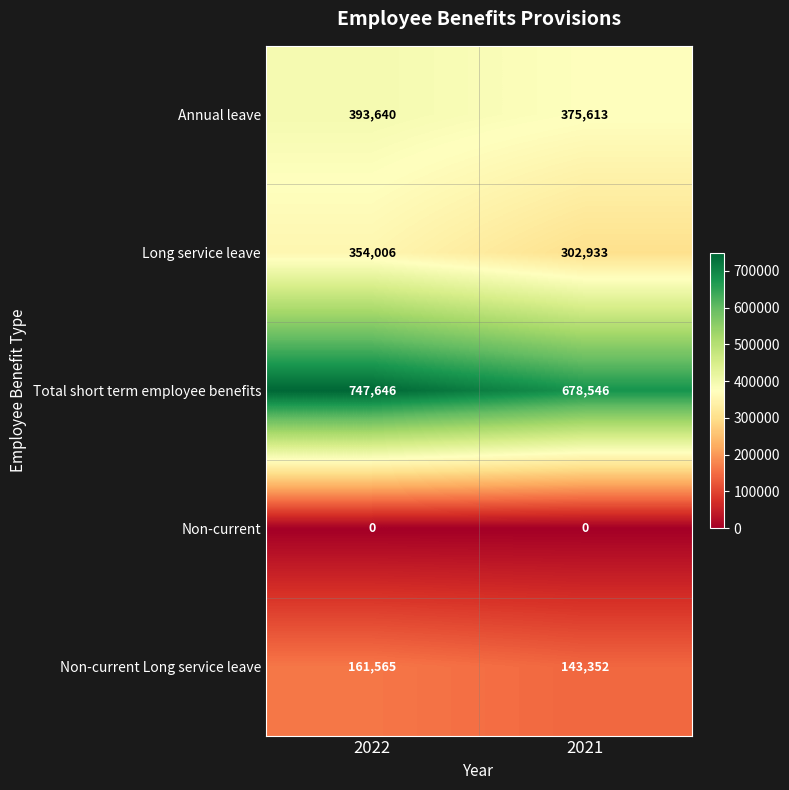

What is the sum of the Annual leave values at 2022 and 2021?

769253